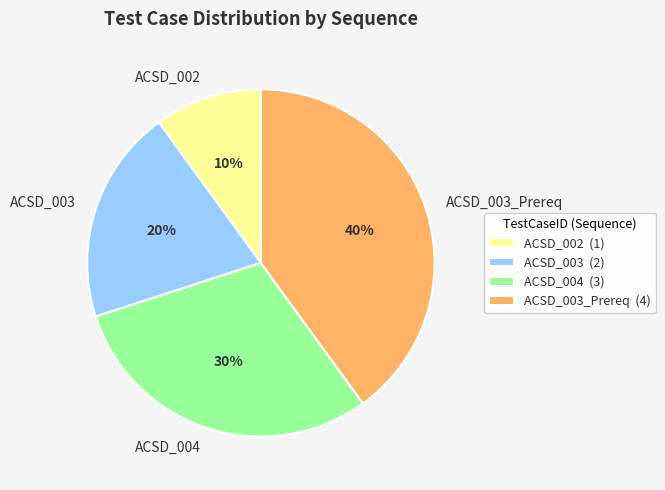

Does any single category account for the majority?

No